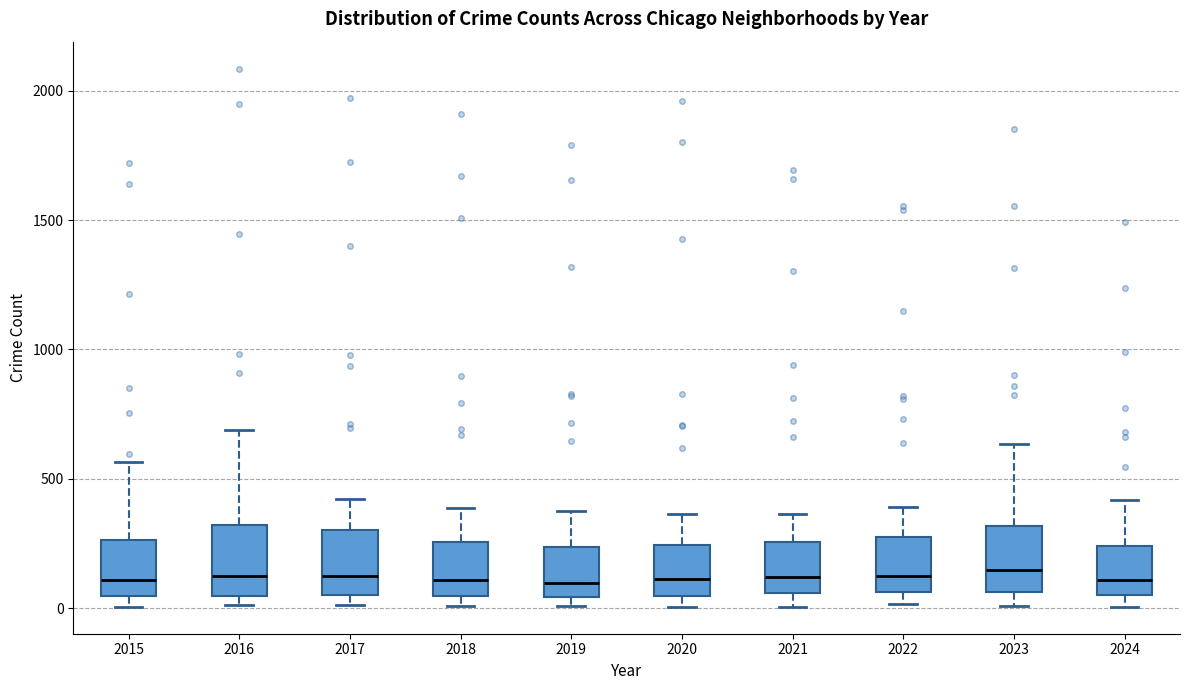

Reading left to right, transcribe this box plot: for each box, give where its median line is, the range the box spans, and where its two whiskers end, as read against the y-axis. The values are not printed on the chart, so give them approximately, as read against the axis.

2015: median 100, box 50 to 250, whiskers 0 to 550
2016: median 150, box 50 to 300, whiskers 0 to 700
2017: median 100, box 50 to 300, whiskers 0 to 400
2018: median 100, box 50 to 250, whiskers 0 to 400
2019: median 100, box 50 to 250, whiskers 0 to 400
2020: median 100, box 50 to 250, whiskers 0 to 350
2021: median 100, box 50 to 250, whiskers 0 to 350
2022: median 100, box 50 to 250, whiskers 0 to 400
2023: median 150, box 50 to 300, whiskers 0 to 650
2024: median 100, box 50 to 250, whiskers 0 to 400